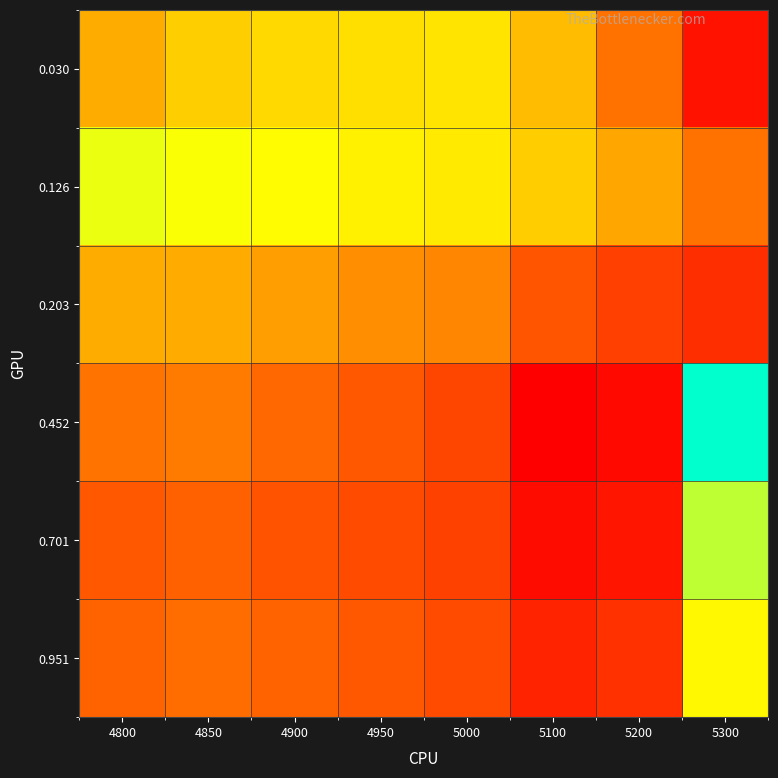

Between 4950 and 5200, which is larger?

5200